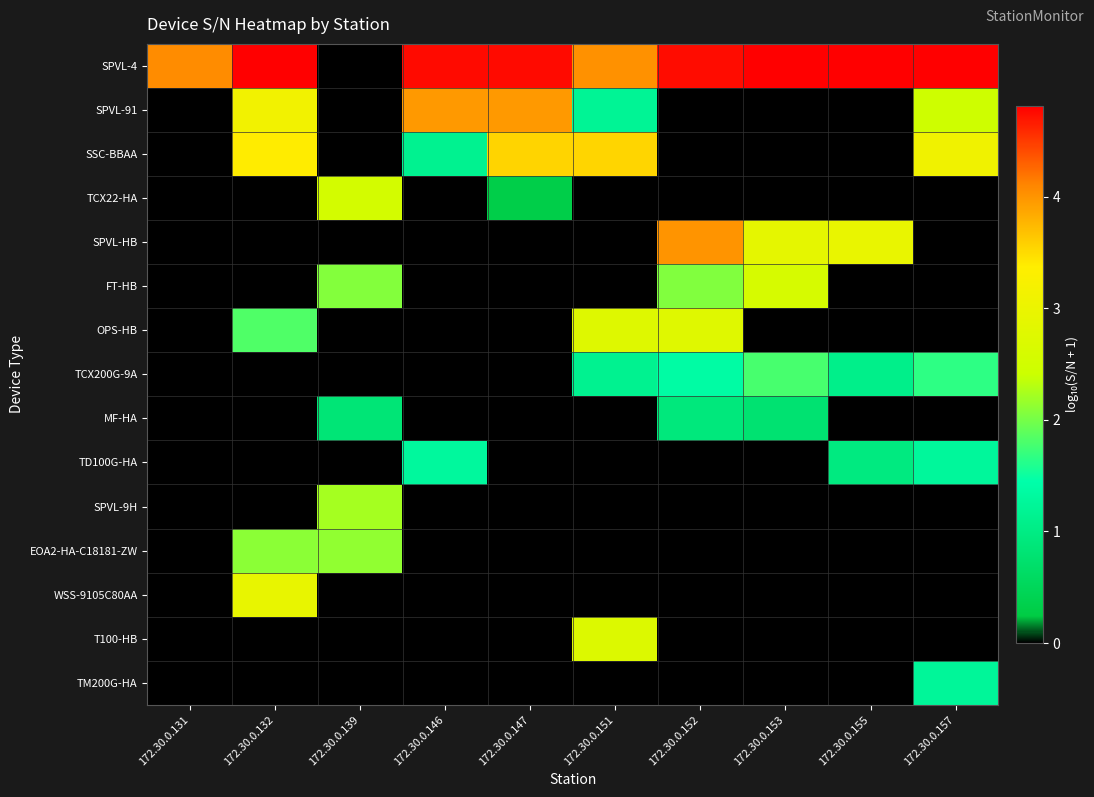

Reading left to right, what are all the values shown in this chart?

SPVL-4: 172.30.0.131=4.1	172.30.0.132=4.8	172.30.0.139=0.0	172.30.0.146=4.8	172.30.0.147=4.8	172.30.0.151=4.0	172.30.0.152=4.7	172.30.0.153=4.8	172.30.0.155=4.8	172.30.0.157=4.8
SPVL-91: 172.30.0.131=0.0	172.30.0.132=3.1	172.30.0.139=0.0	172.30.0.146=4.0	172.30.0.147=4.0	172.30.0.151=1.2	172.30.0.152=0.0	172.30.0.153=0.0	172.30.0.155=0.0	172.30.0.157=2.5
SSC-BBAA: 172.30.0.131=0.0	172.30.0.132=3.4	172.30.0.139=0.0	172.30.0.146=1.1	172.30.0.147=3.6	172.30.0.151=3.5	172.30.0.152=0.0	172.30.0.153=0.0	172.30.0.155=0.0	172.30.0.157=3.1
TCX22-HA: 172.30.0.131=0.0	172.30.0.132=0.0	172.30.0.139=2.6	172.30.0.146=0.0	172.30.0.147=0.3	172.30.0.151=0.0	172.30.0.152=0.0	172.30.0.153=0.0	172.30.0.155=0.0	172.30.0.157=0.0
SPVL-HB: 172.30.0.131=0.0	172.30.0.132=0.0	172.30.0.139=0.0	172.30.0.146=0.0	172.30.0.147=0.0	172.30.0.151=0.0	172.30.0.152=4.0	172.30.0.153=2.9	172.30.0.155=3.0	172.30.0.157=0.0
FT-HB: 172.30.0.131=0.0	172.30.0.132=0.0	172.30.0.139=2.1	172.30.0.146=0.0	172.30.0.147=0.0	172.30.0.151=0.0	172.30.0.152=2.1	172.30.0.153=2.6	172.30.0.155=0.0	172.30.0.157=0.0
OPS-HB: 172.30.0.131=0.0	172.30.0.132=1.8	172.30.0.139=0.0	172.30.0.146=0.0	172.30.0.147=0.0	172.30.0.151=2.8	172.30.0.152=2.8	172.30.0.153=0.0	172.30.0.155=0.0	172.30.0.157=0.0
TCX200G-9A: 172.30.0.131=0.0	172.30.0.132=0.0	172.30.0.139=0.0	172.30.0.146=0.0	172.30.0.147=0.0	172.30.0.151=1.1	172.30.0.152=1.4	172.30.0.153=1.8	172.30.0.155=1.1	172.30.0.157=1.7
MF-HA: 172.30.0.131=0.0	172.30.0.132=0.0	172.30.0.139=0.8	172.30.0.146=0.0	172.30.0.147=0.0	172.30.0.151=0.0	172.30.0.152=0.9	172.30.0.153=0.8	172.30.0.155=0.0	172.30.0.157=0.0
TD100G-HA: 172.30.0.131=0.0	172.30.0.132=0.0	172.30.0.139=0.0	172.30.0.146=1.3	172.30.0.147=0.0	172.30.0.151=0.0	172.30.0.152=0.0	172.30.0.153=0.0	172.30.0.155=1.0	172.30.0.157=1.3
SPVL-9H: 172.30.0.131=0.0	172.30.0.132=0.0	172.30.0.139=2.2	172.30.0.146=0.0	172.30.0.147=0.0	172.30.0.151=0.0	172.30.0.152=0.0	172.30.0.153=0.0	172.30.0.155=0.0	172.30.0.157=0.0
EOA2-HA-C18181-ZW: 172.30.0.131=0.0	172.30.0.132=2.1	172.30.0.139=2.1	172.30.0.146=0.0	172.30.0.147=0.0	172.30.0.151=0.0	172.30.0.152=0.0	172.30.0.153=0.0	172.30.0.155=0.0	172.30.0.157=0.0
WSS-9105C80AA: 172.30.0.131=0.0	172.30.0.132=2.9	172.30.0.139=0.0	172.30.0.146=0.0	172.30.0.147=0.0	172.30.0.151=0.0	172.30.0.152=0.0	172.30.0.153=0.0	172.30.0.155=0.0	172.30.0.157=0.0
T100-HB: 172.30.0.131=0.0	172.30.0.132=0.0	172.30.0.139=0.0	172.30.0.146=0.0	172.30.0.147=0.0	172.30.0.151=2.7	172.30.0.152=0.0	172.30.0.153=0.0	172.30.0.155=0.0	172.30.0.157=0.0
TM200G-HA: 172.30.0.131=0.0	172.30.0.132=0.0	172.30.0.139=0.0	172.30.0.146=0.0	172.30.0.147=0.0	172.30.0.151=0.0	172.30.0.152=0.0	172.30.0.153=0.0	172.30.0.155=0.0	172.30.0.157=1.3